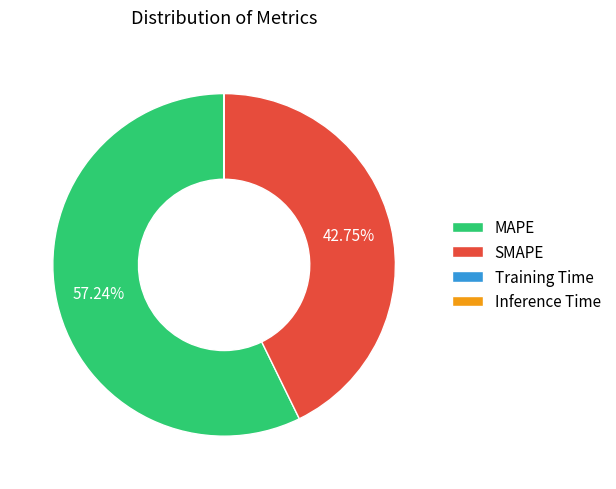

Which slice is the largest?

MAPE